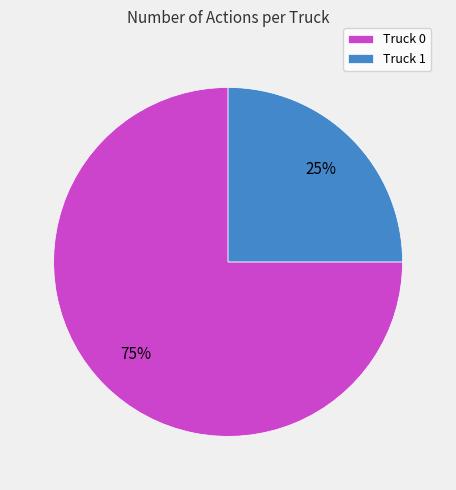

Which category has the smallest portion of the pie?

Truck 1